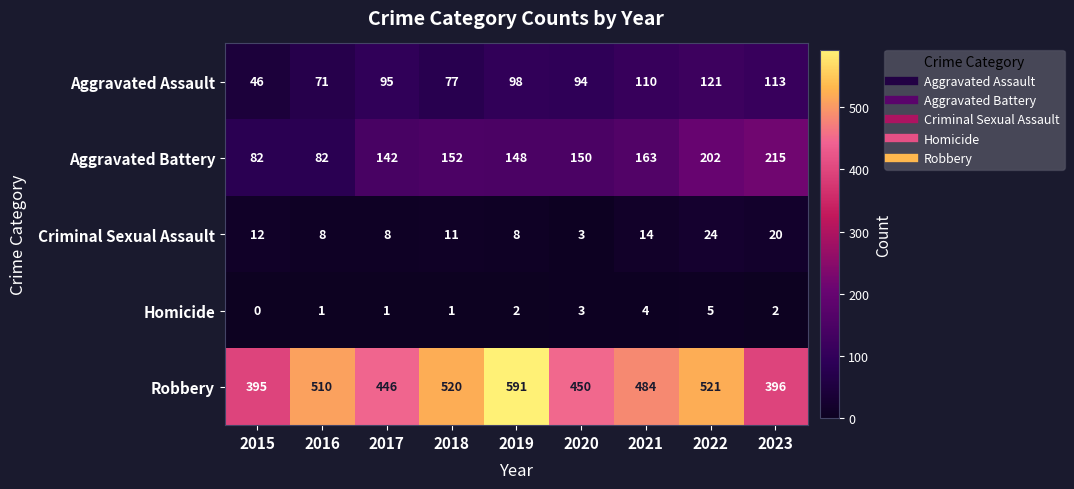

What is the total value across all series at 2020?

700